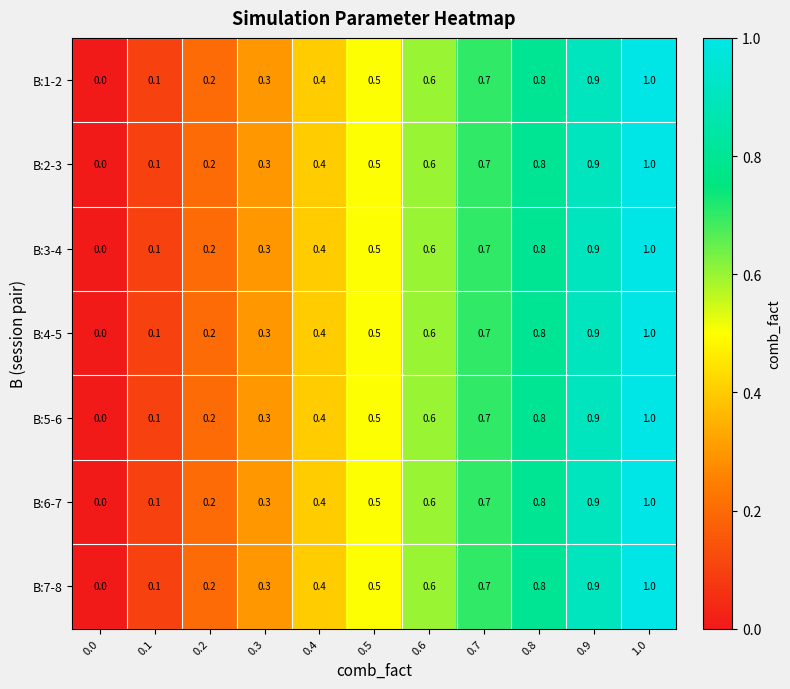

What is the difference between the maximum and minimum values in the B:5-6 series?

1.0